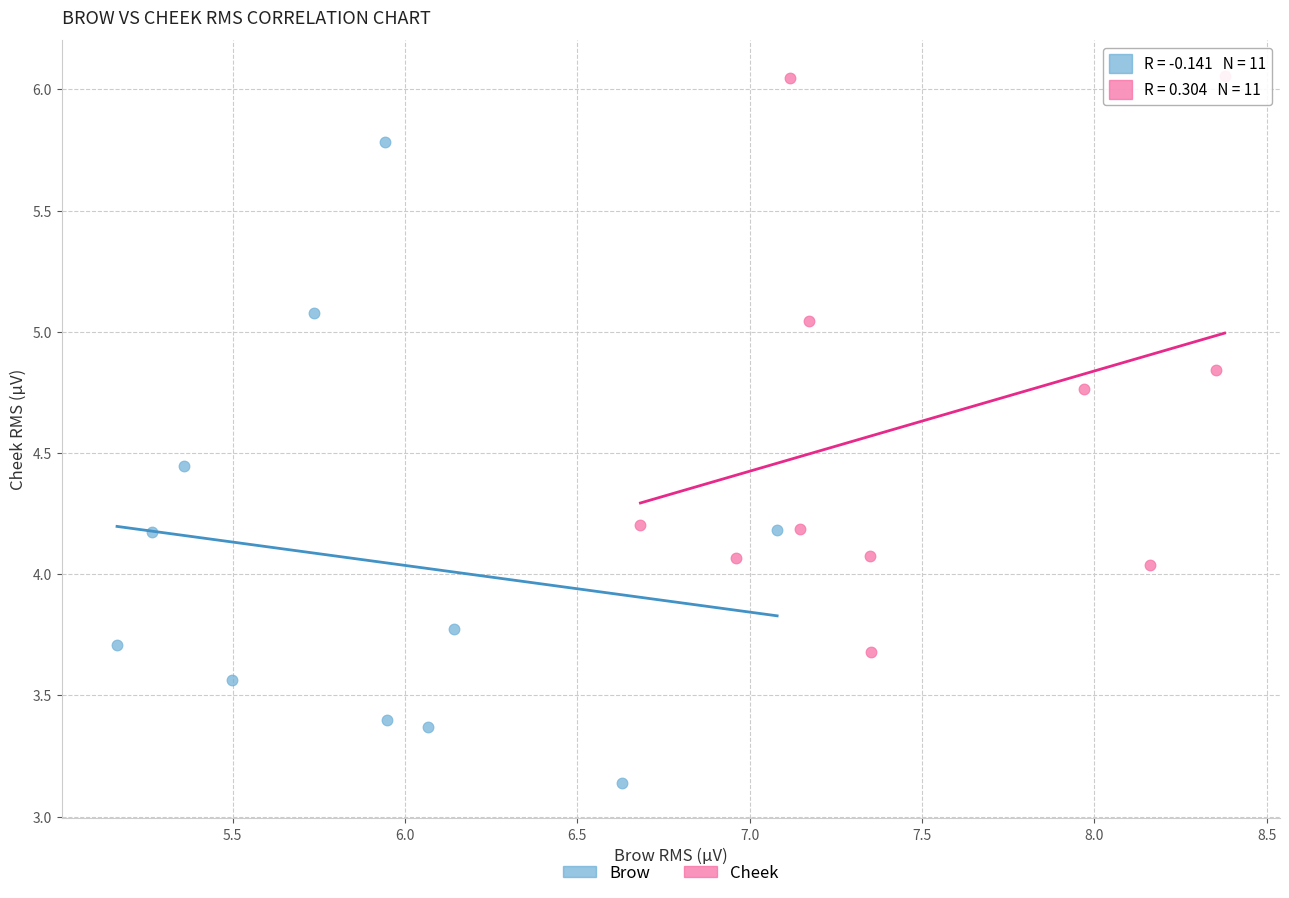

Which series contains the lowest Y value?

Brow